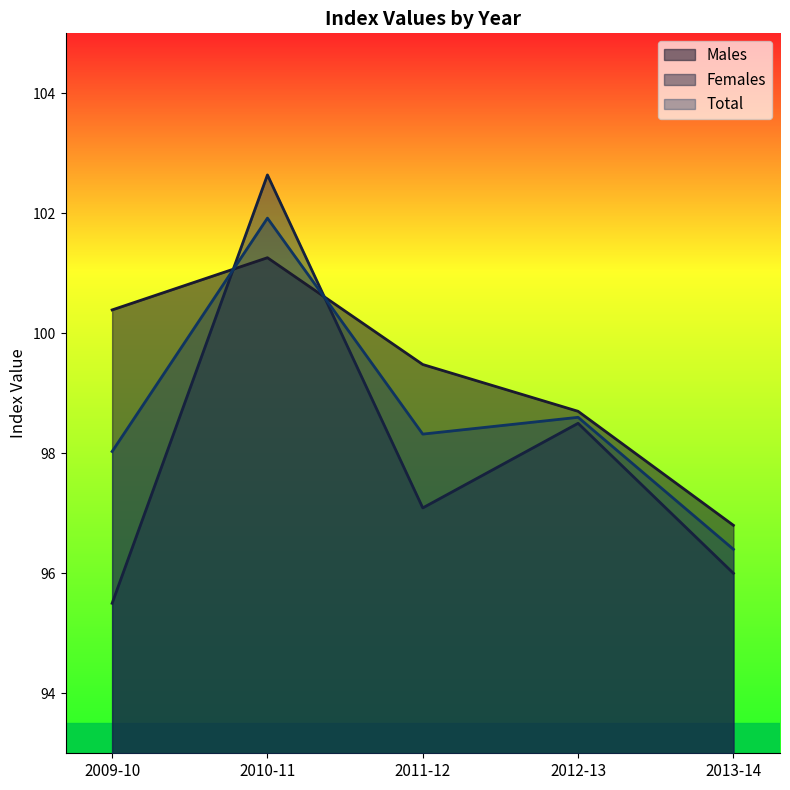

How many lines are shown in the chart?

3